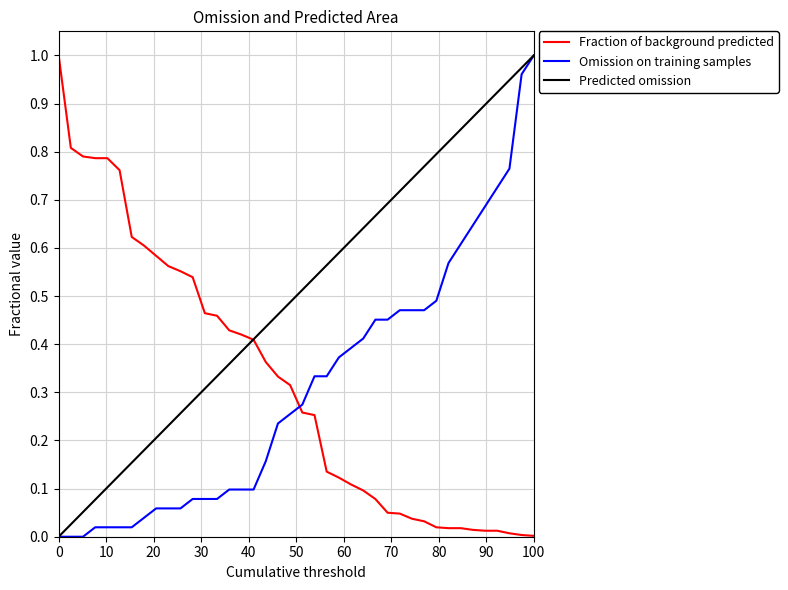

How many times do Predicted omission and Fraction of background predicted cross each other?

1